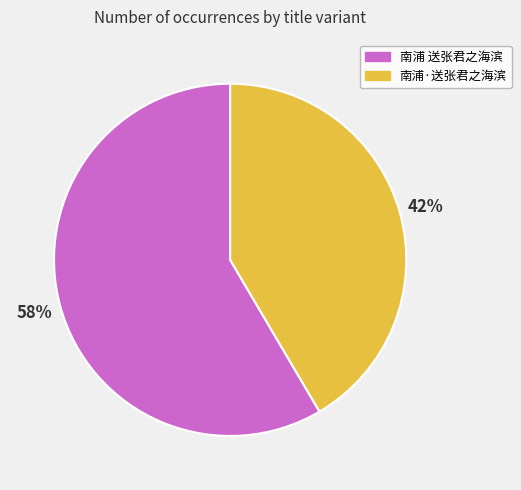

Is it true that 南浦 送张君之海滨 is 47% of the pie?

False